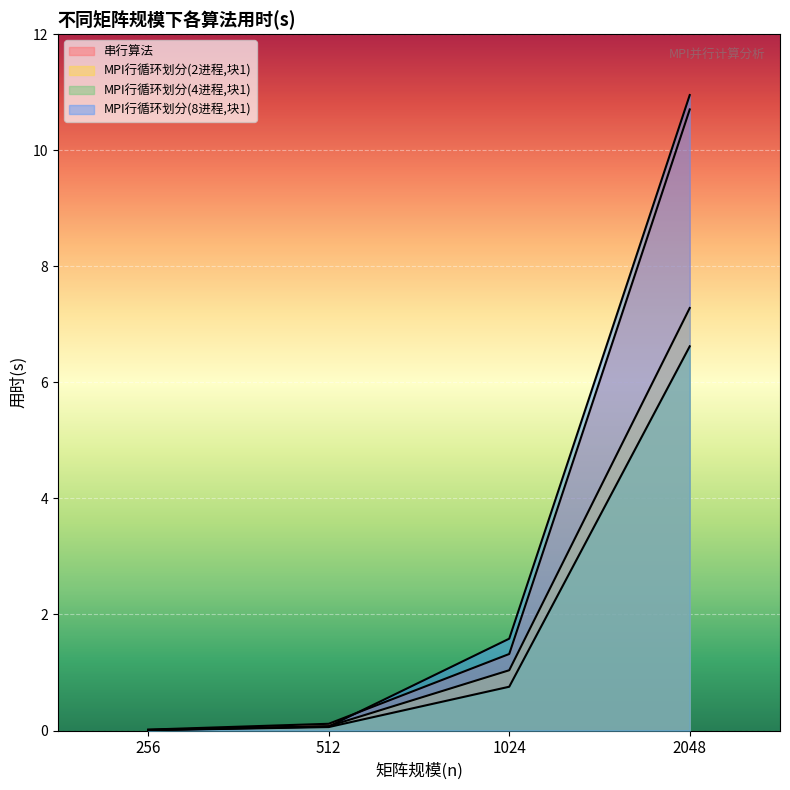

At 2048, list the series in order from smallest to largest.

MPI行循环划分(4进程,块1), MPI行循环划分(2进程,块1), 串行算法, MPI行循环划分(8进程,块1)